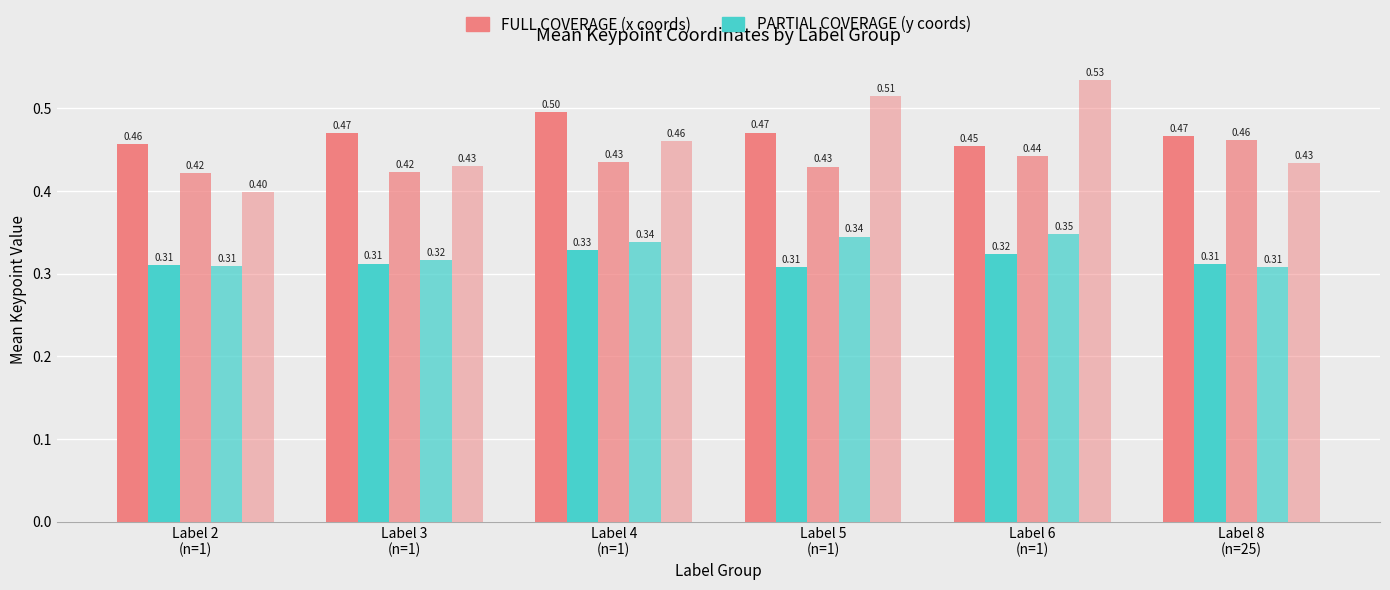

How many bars are there in each group?

5